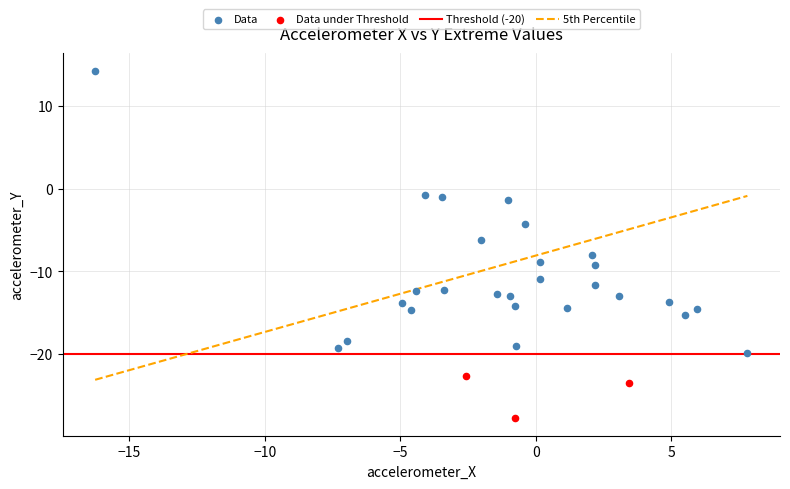

Which series reaches the maximum Y coordinate?

Data